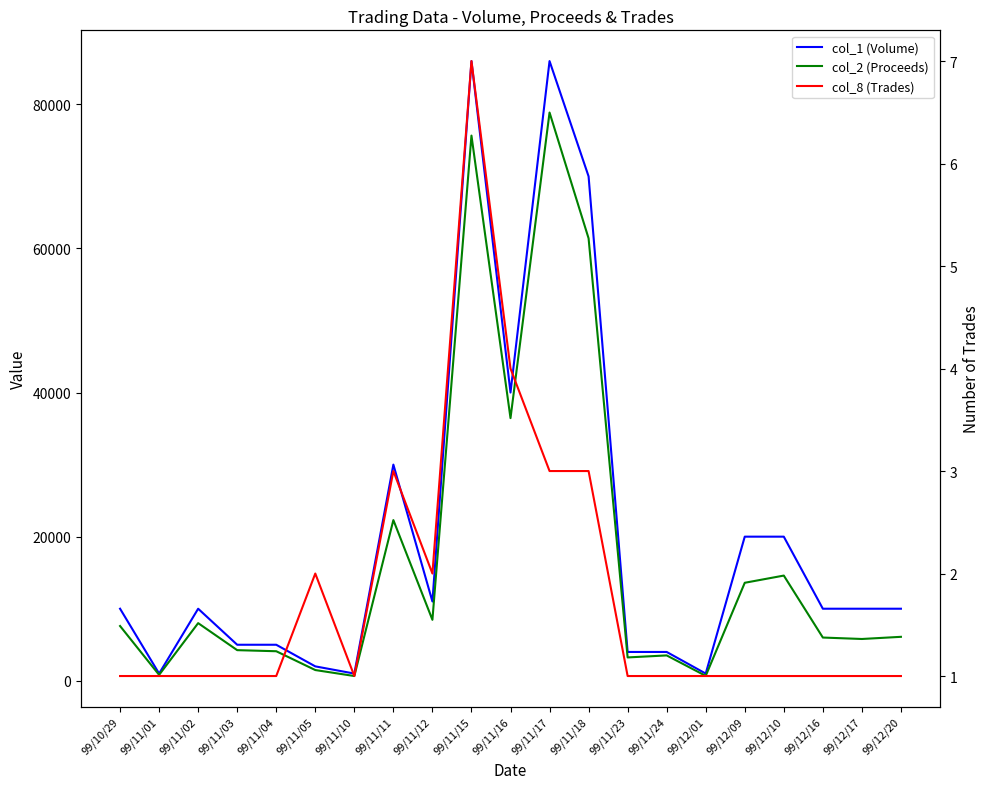

What value does the col_2 (Proceeds) series have at 99/11/18, to the nearest 50?

61400